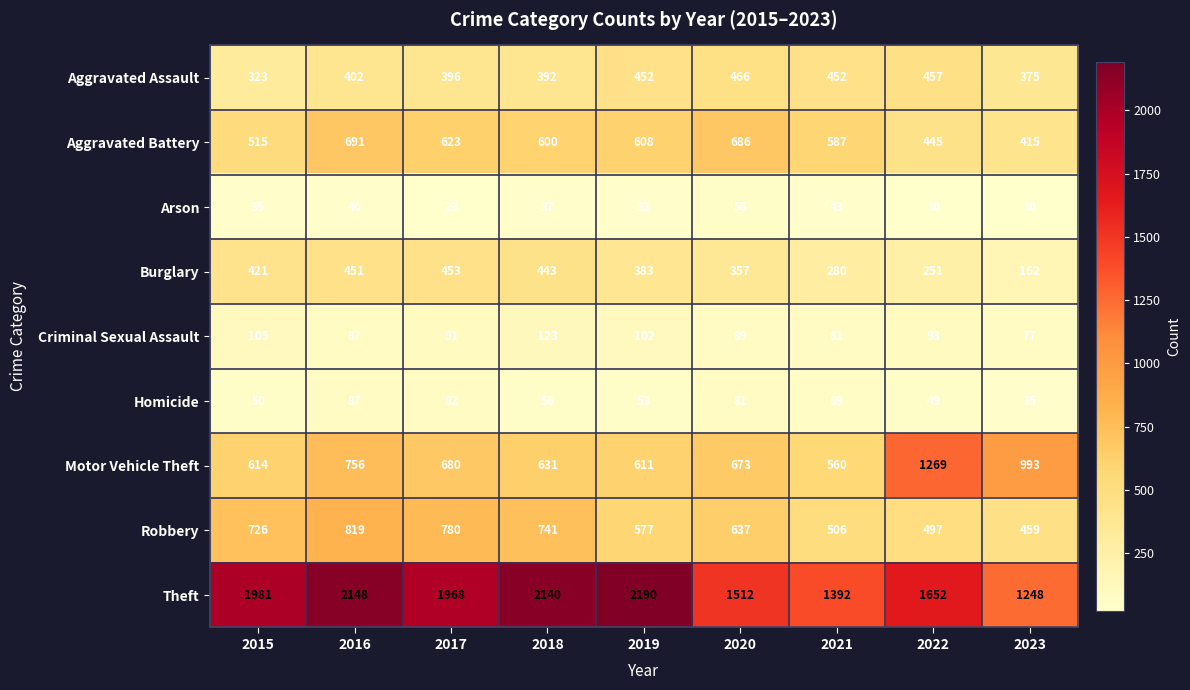

Is it true that Homicide equals 19 at 2015?

False